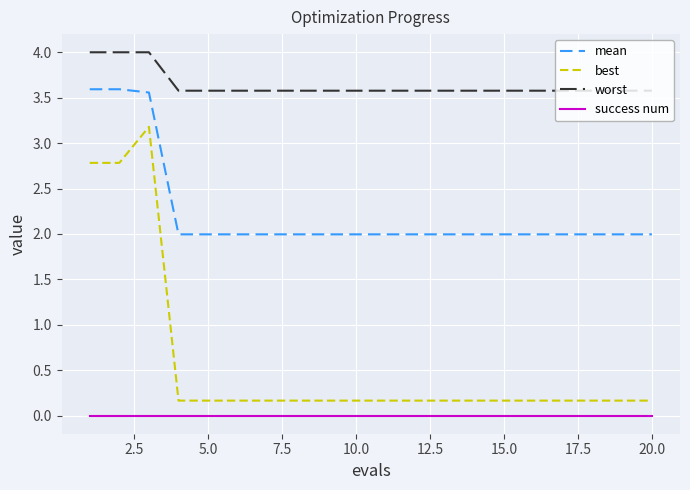

What is the difference between the maximum and minimum values in the best series?

3.0